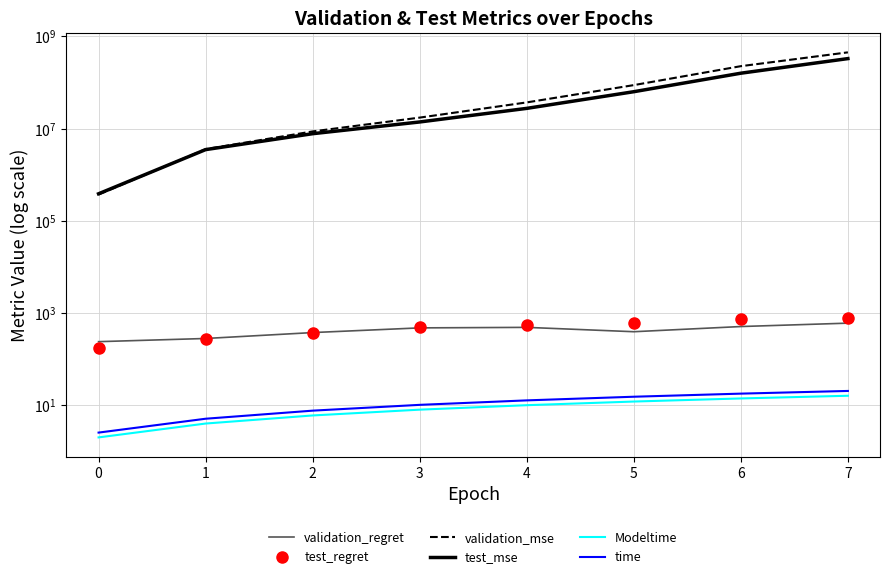

What value does the Modeltime series have at 2?

6.0